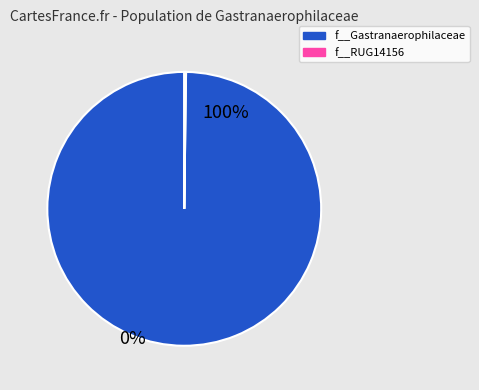

Is there any slice that represents more than half of the pie?

Yes